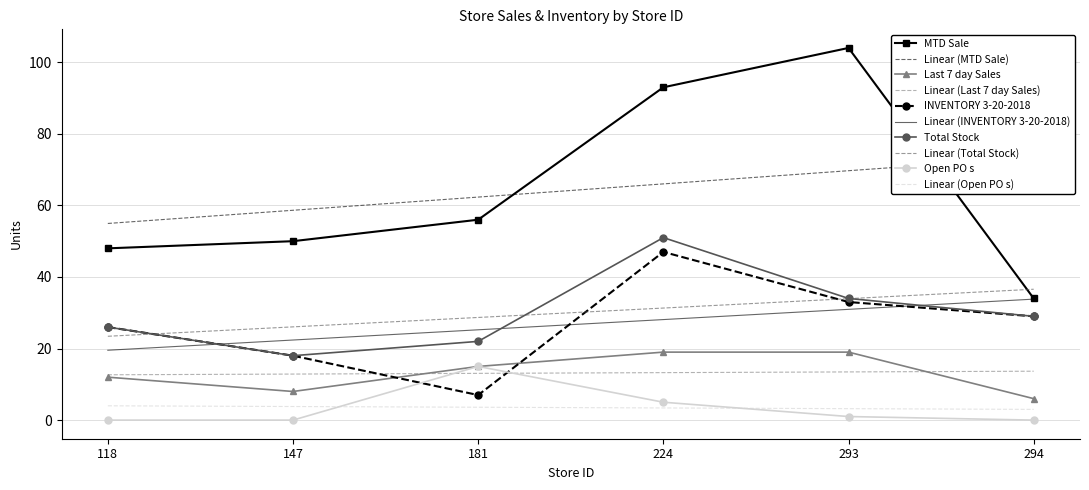

What is the difference between the second highest and second lowest values in the INVENTORY 3-20-2018 series?

15.0